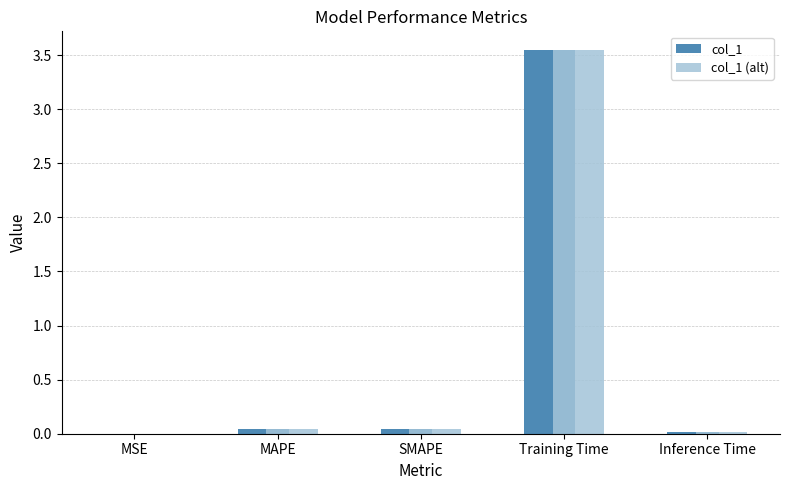

Which category has the highest value across all series?

Training Time